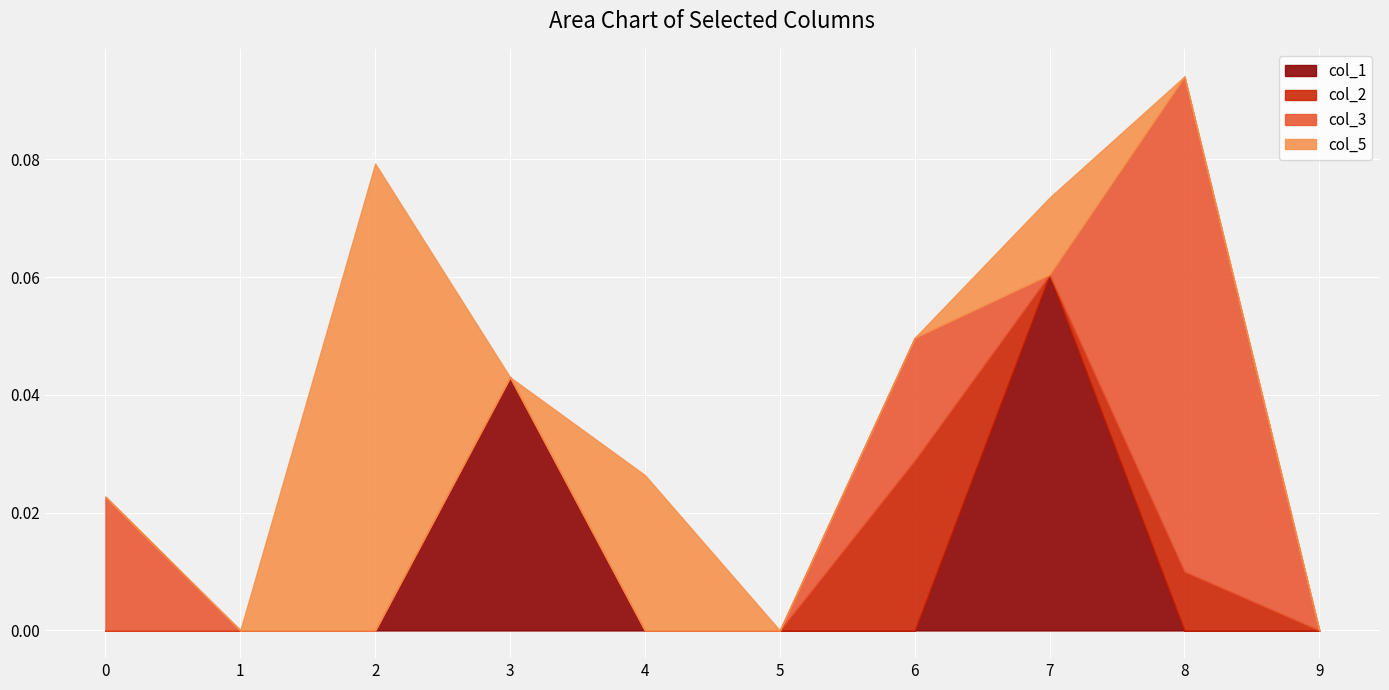

At which category is the sum across all series the highest?

8